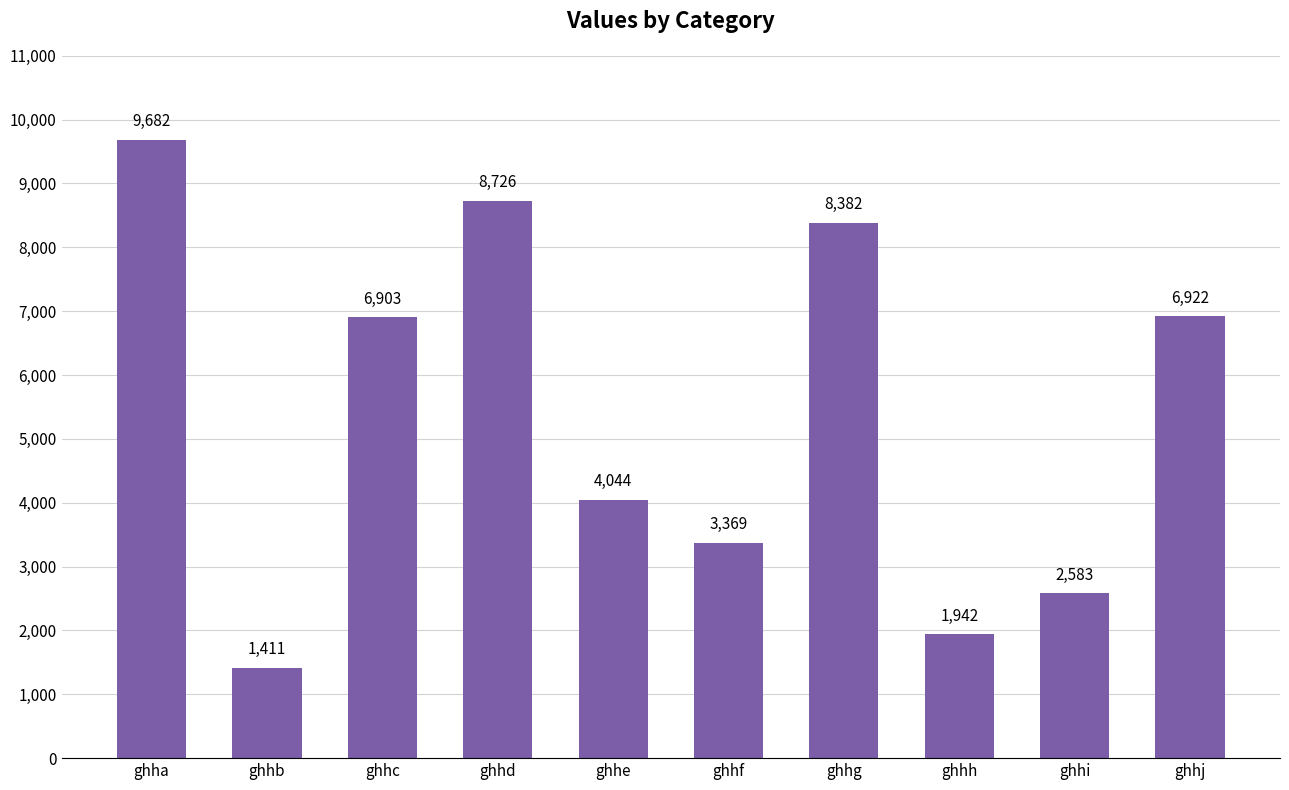

Which category has the lowest value across all series?

ghhb